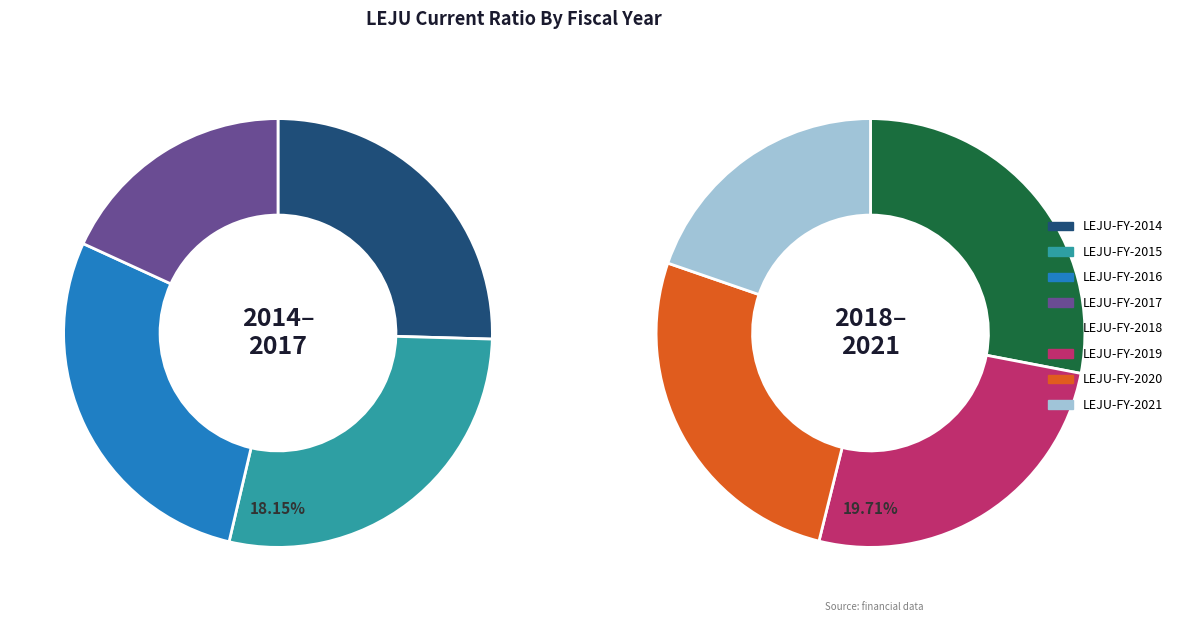

The LEJU-FY-2021 slice represents 3% of the pie. True or false?

False